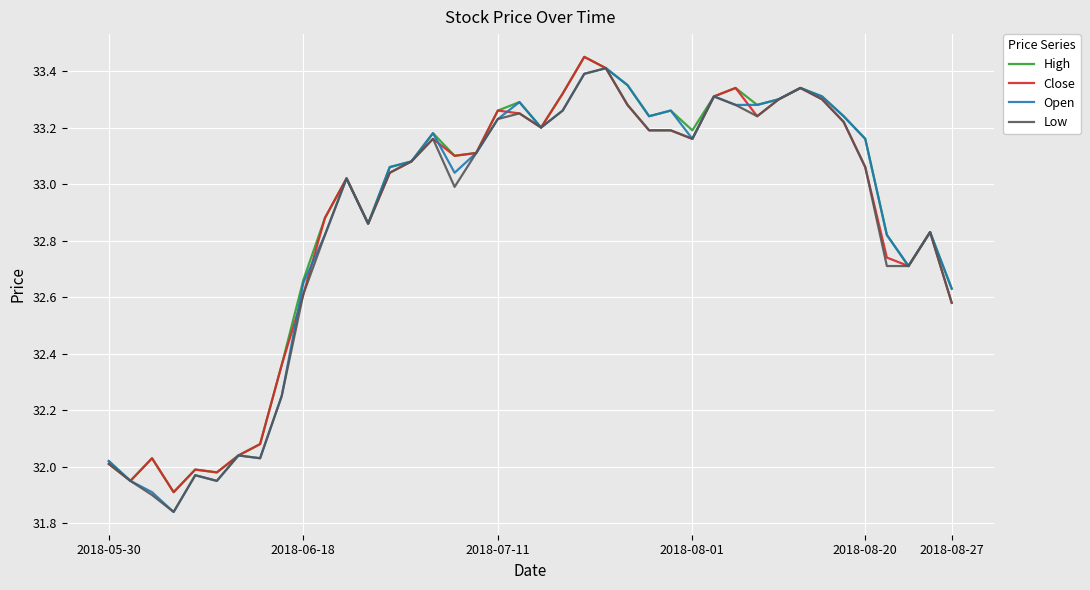

True or false: High and Low intersect in this chart.

False